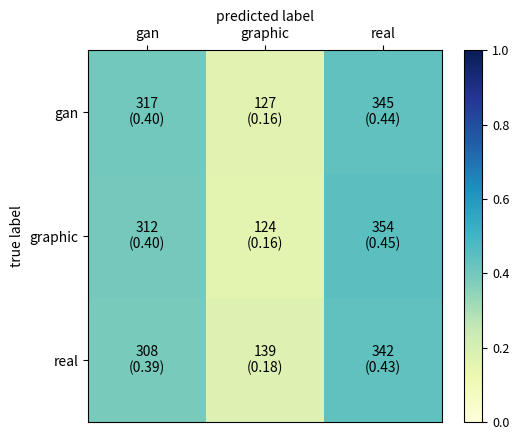

Reading right to left, transcribe all the data shown in this chart.

gan: real=0.4	graphic=0.2	gan=0.4
graphic: real=0.4	graphic=0.2	gan=0.4
real: real=0.4	graphic=0.2	gan=0.4